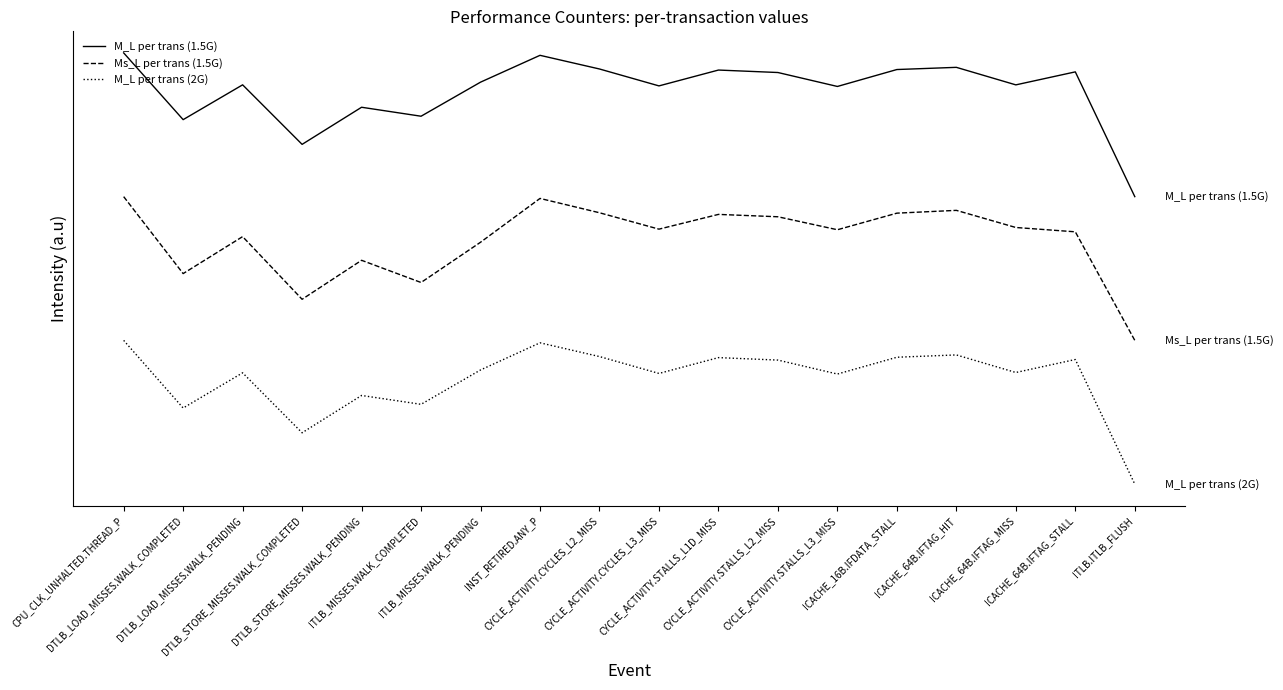

True or false: Ms_L per trans (1.5G) has a value of 0.4 at ITLB.ITLB_FLUSH.

False